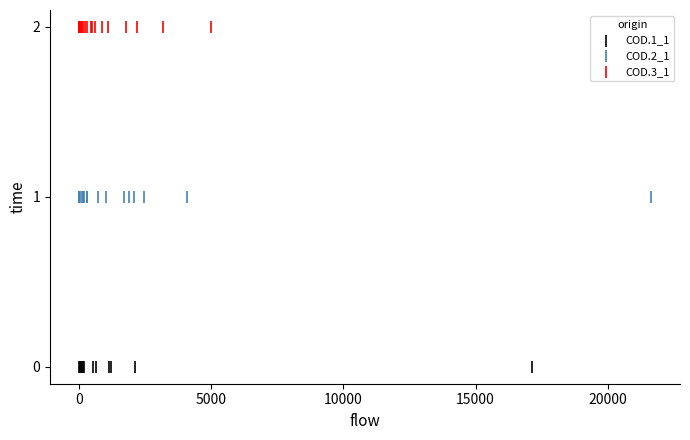

Which series reaches the maximum Y coordinate?

COD.3_1